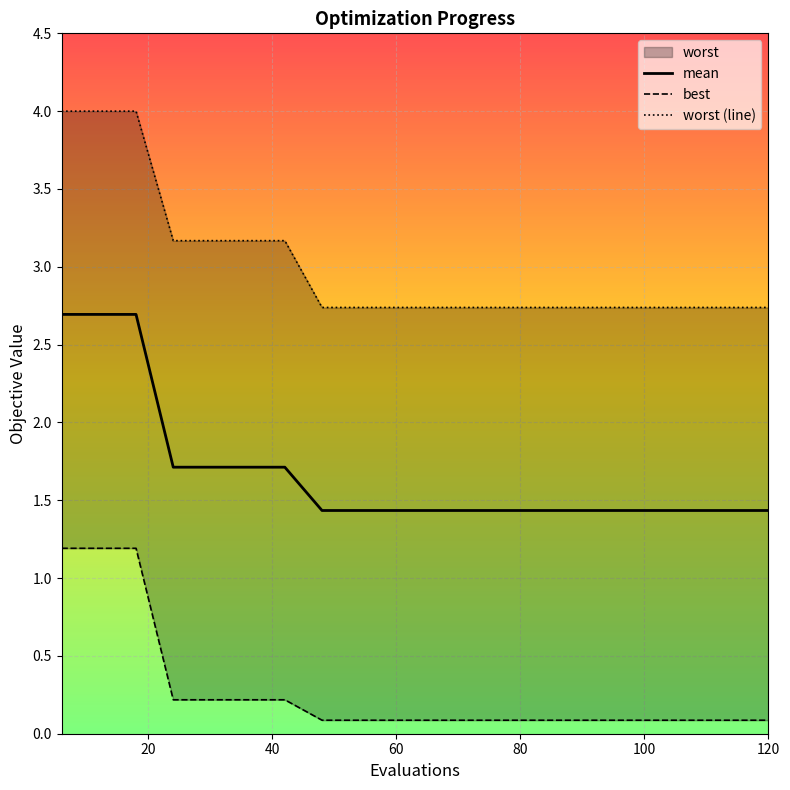

What is the maximum value shown in the chart?

4.0